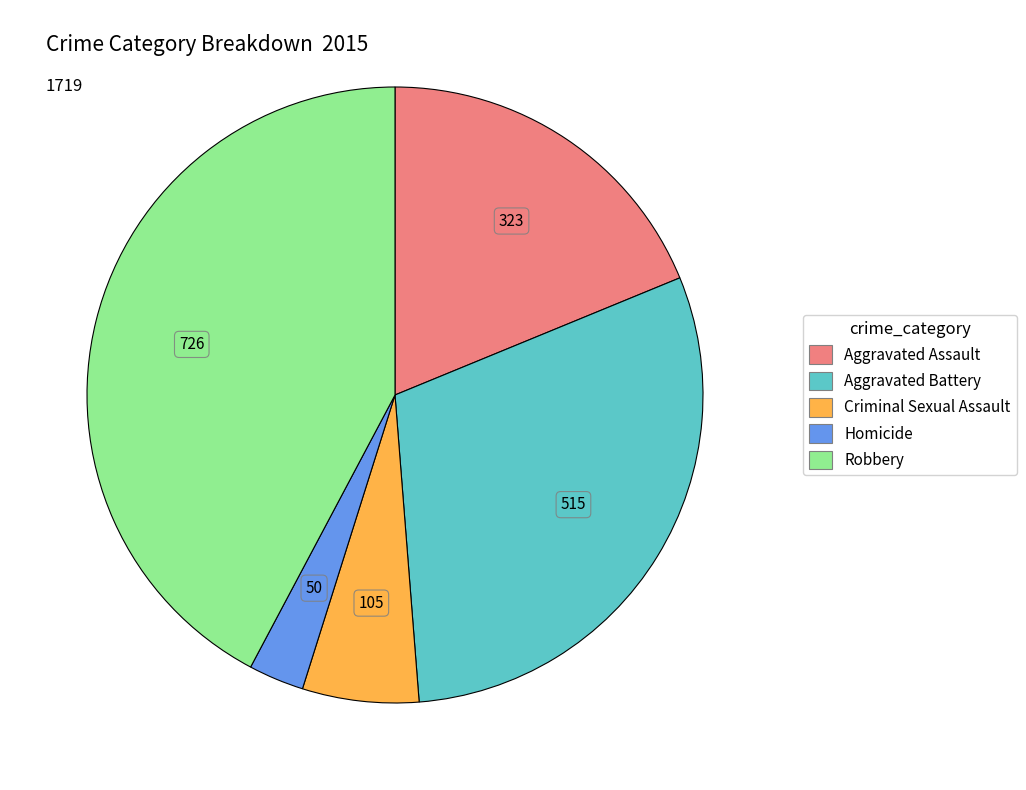

What is the largest slice in the pie chart?

Robbery